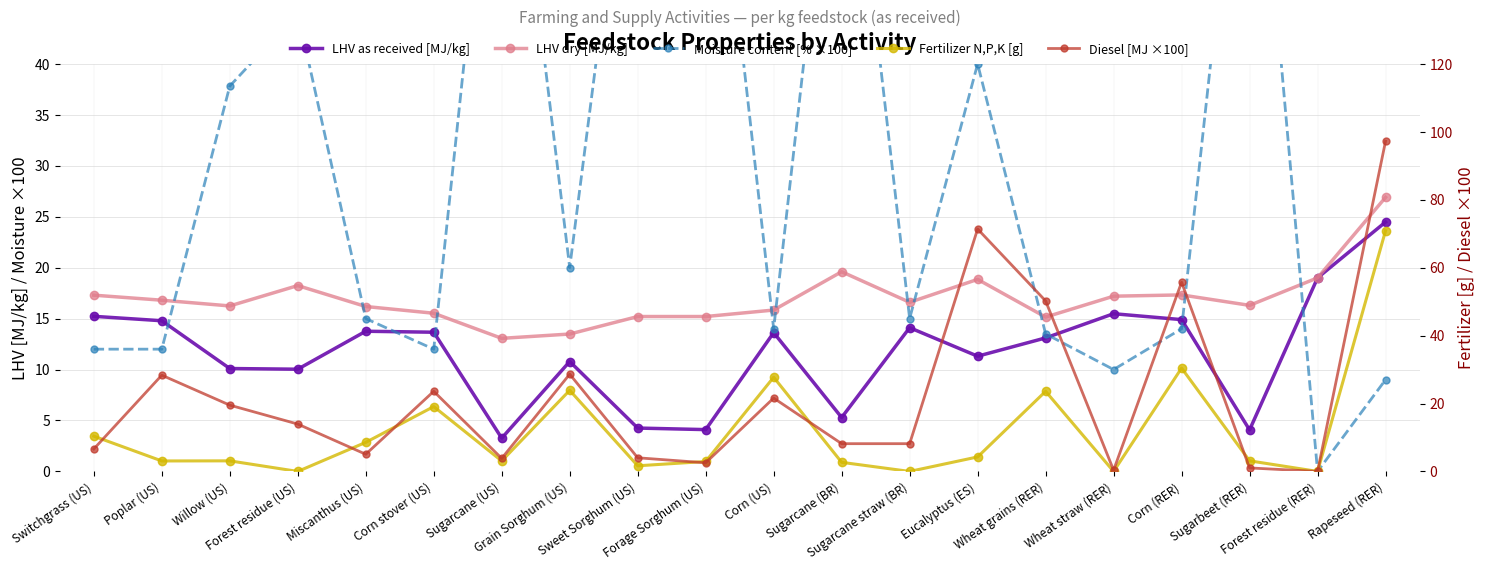

List the labels in order of Moisture content [% ×100] value, smallest first.

Forest residue (RER), Rapeseed (RER), Wheat straw (RER), Switchgrass (US), Poplar (US), Corn stover (US), Wheat grains (RER), Corn (US), Corn (RER), Miscanthus (US), Sugarcane straw (BR), Grain Sorghum (US), Willow (US), Eucalyptus (ES), Forest residue (US), Sweet Sorghum (US), Forage Sorghum (US), Sugarcane (BR), Sugarcane (US), Sugarbeet (RER)